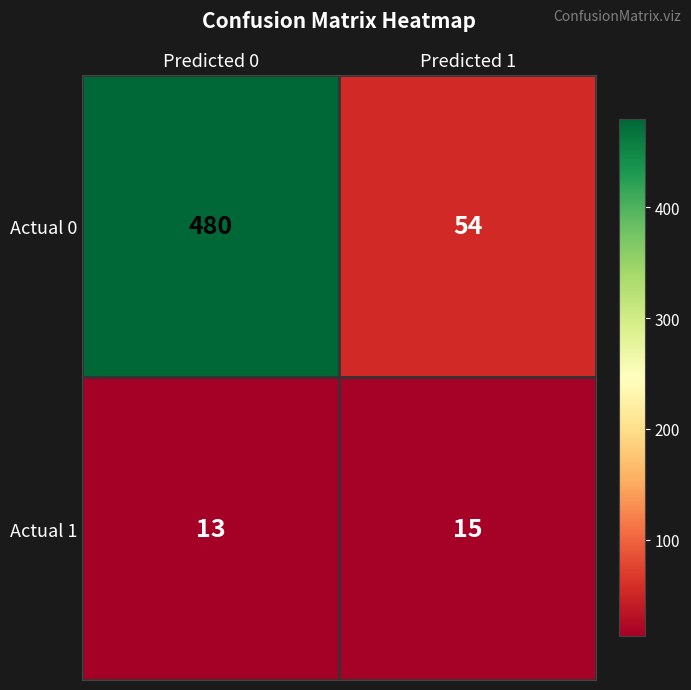

What value does the Actual 1 series have at Predicted 1?

15